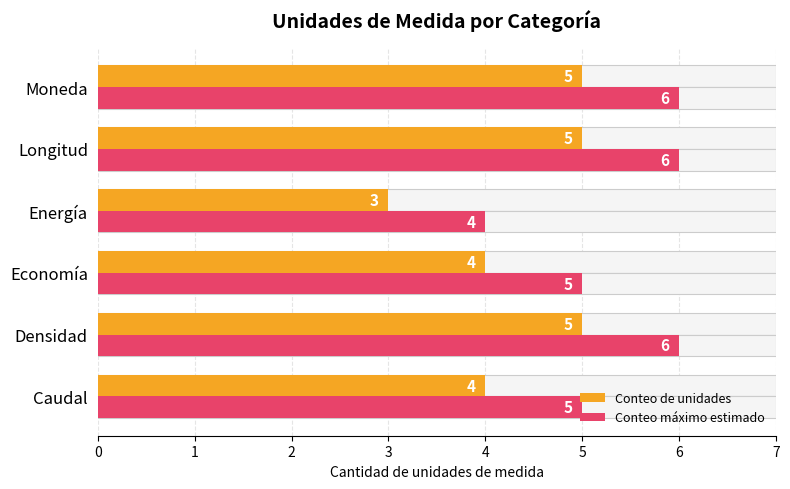

Count the Conteo máximo estimado values in the range 5 to 6.

5